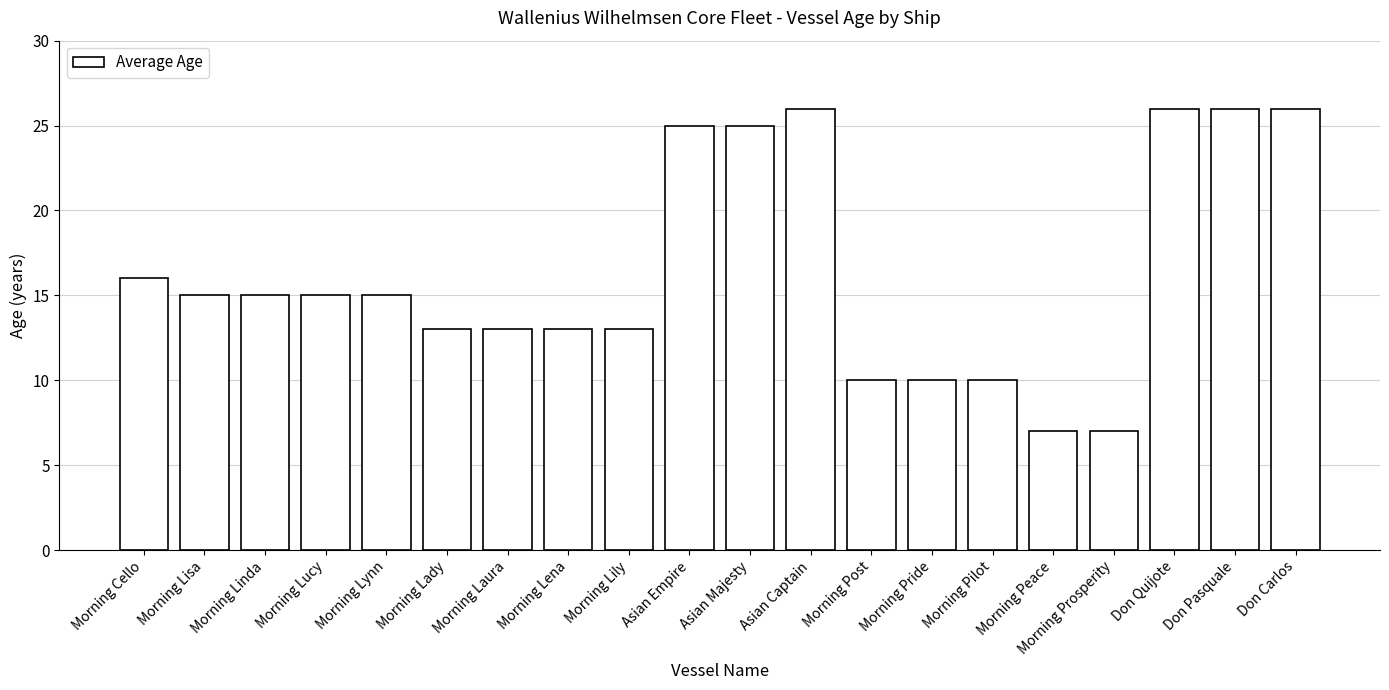

What is the difference between the values at Morning Pride and Asian Majesty?

15